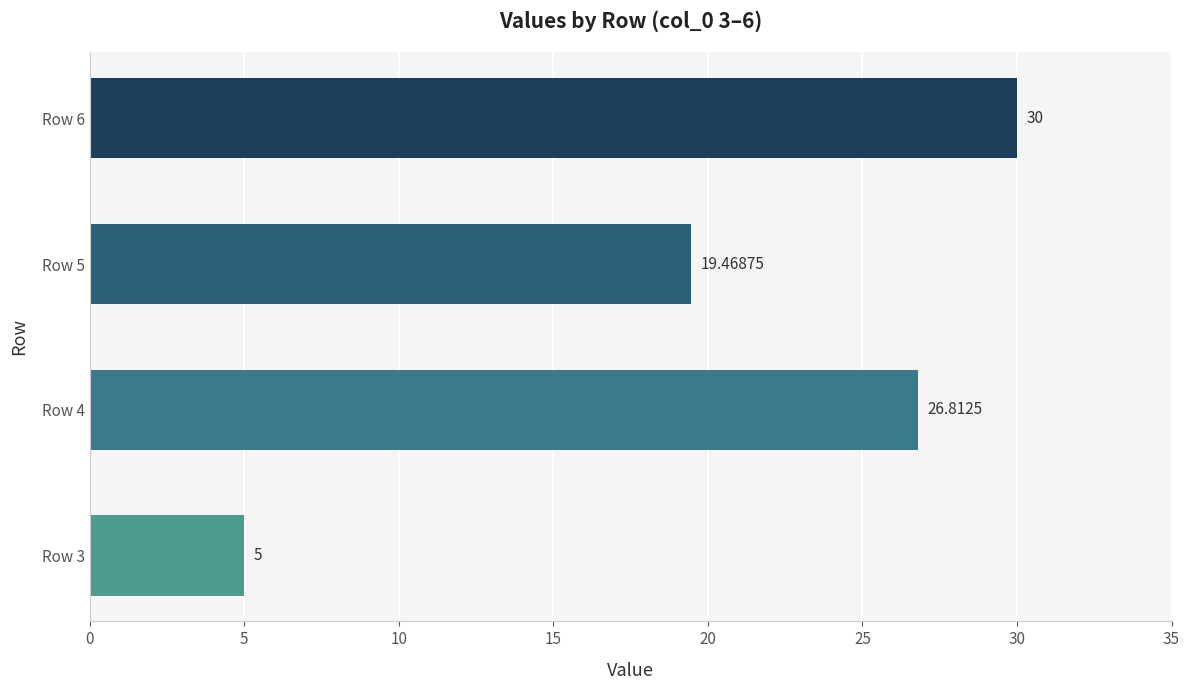

Between Row 6 and Row 5, which is larger?

Row 6